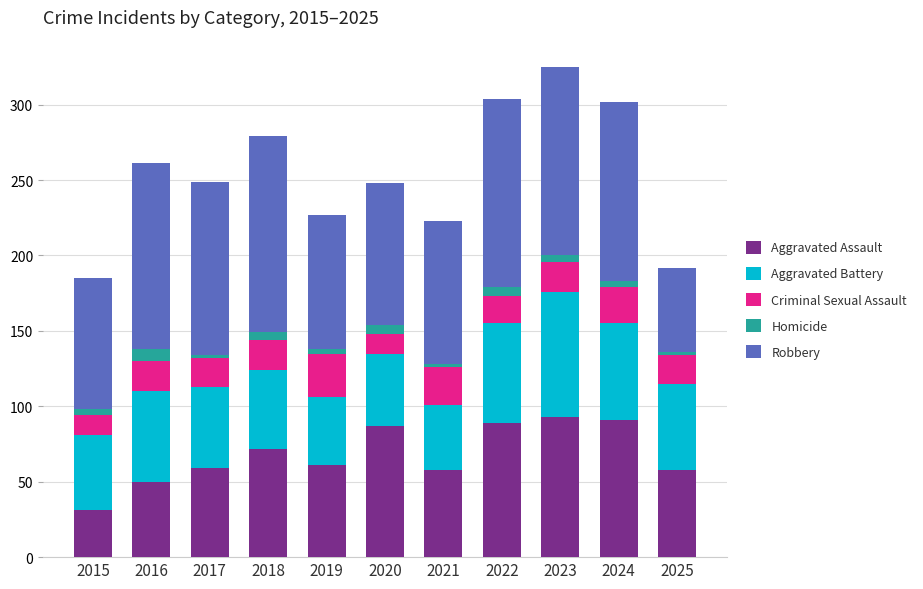

Which category has the lowest value in the Aggravated Assault series?

2015